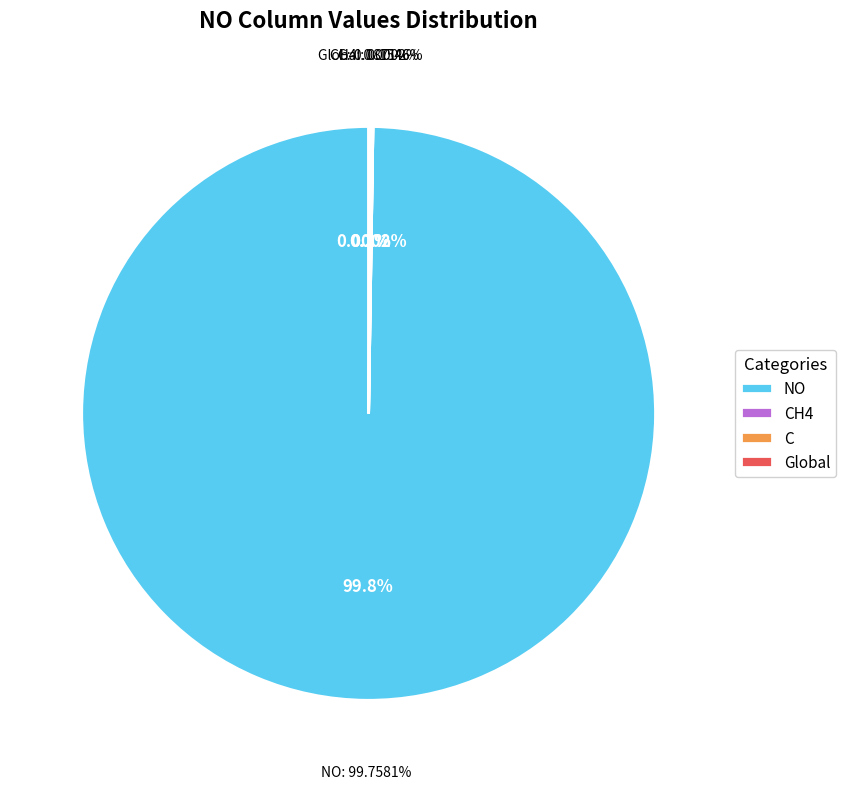

Between NO and Global, which is larger?

NO